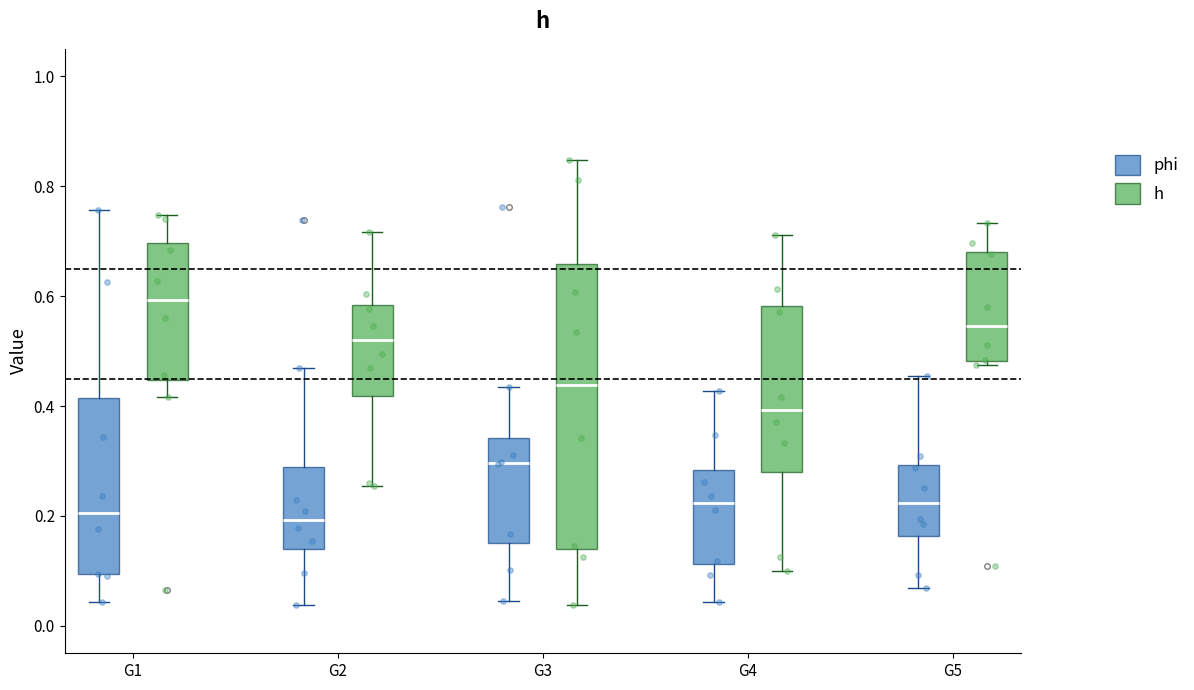

Comparing the boxes themselves (not the whiskers), which one is the tallest?

G3 (h)